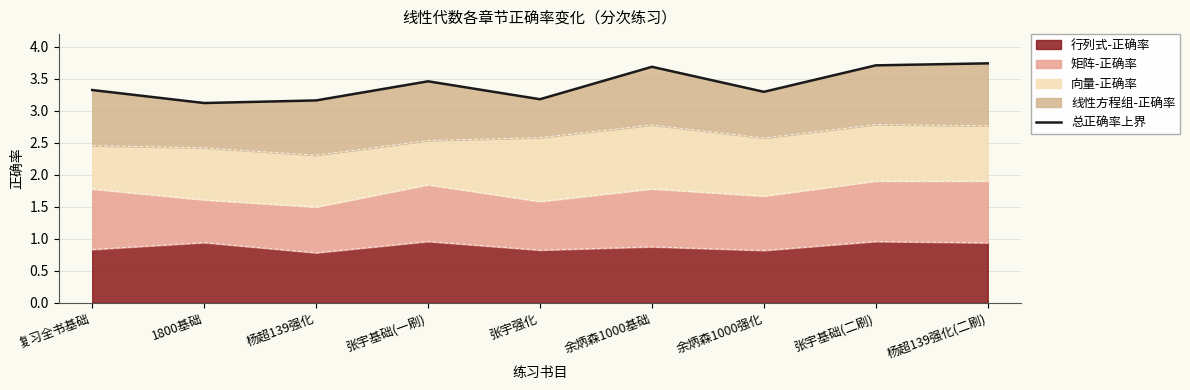

Does the chart have visible grid lines?

Yes